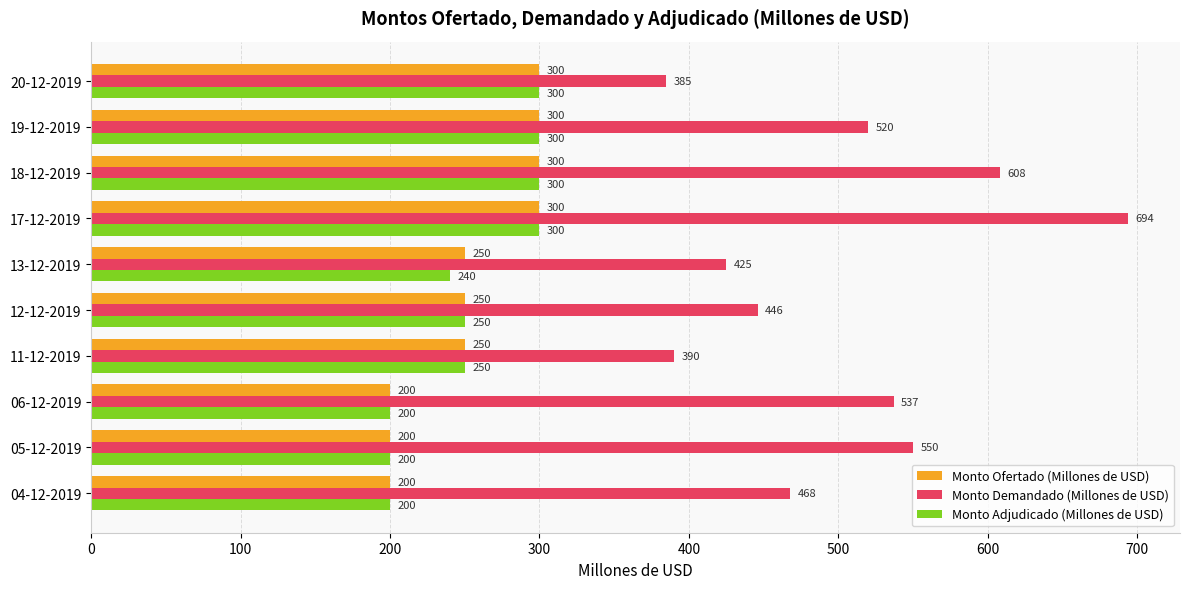

The Monto Adjudicado (Millones de USD) series shows 300 at 17-12-2019. True or false?

True